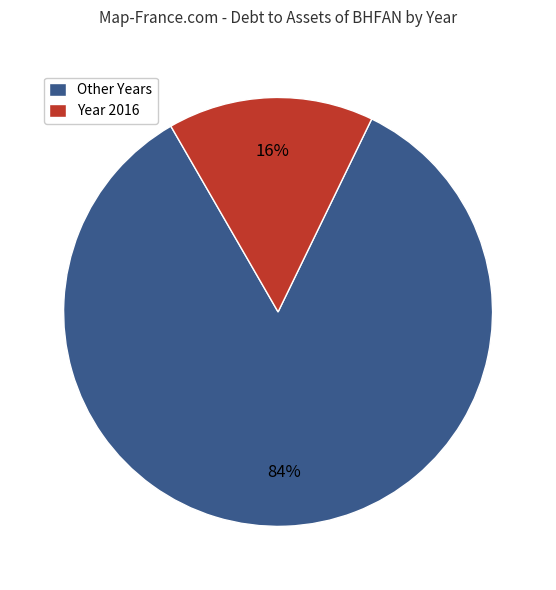

Does any single category account for the majority?

Yes